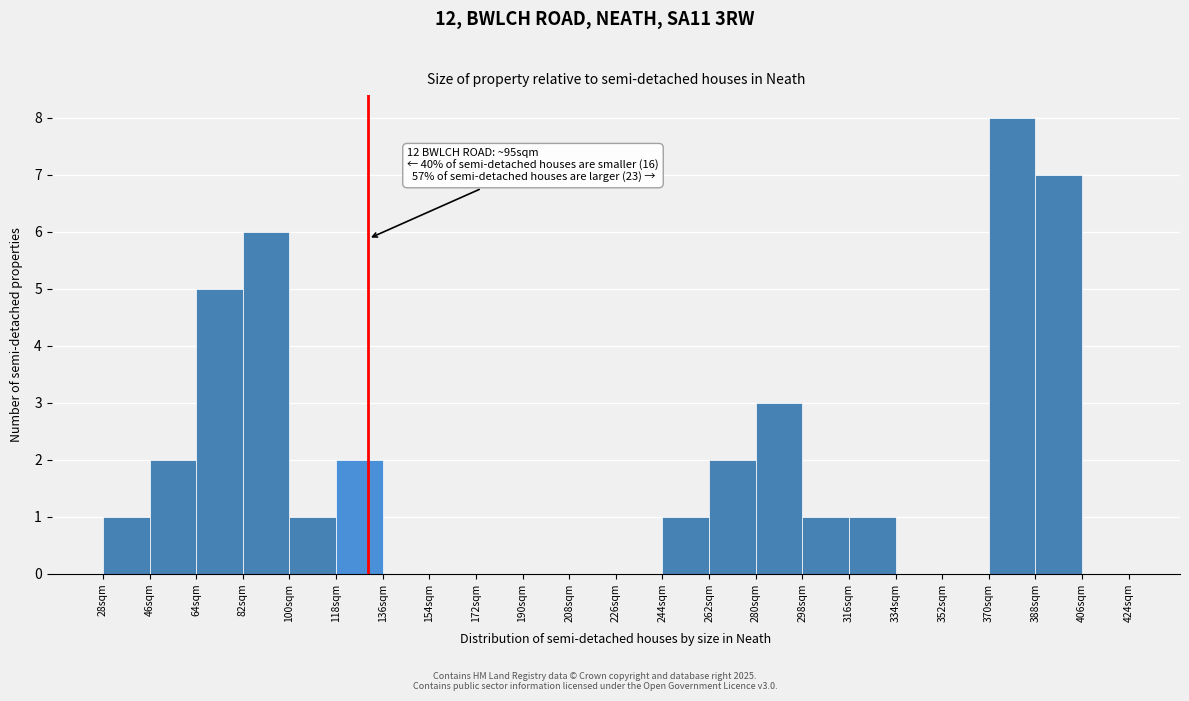

Over which range of the x-axis is the bar tallest?

370 to 388